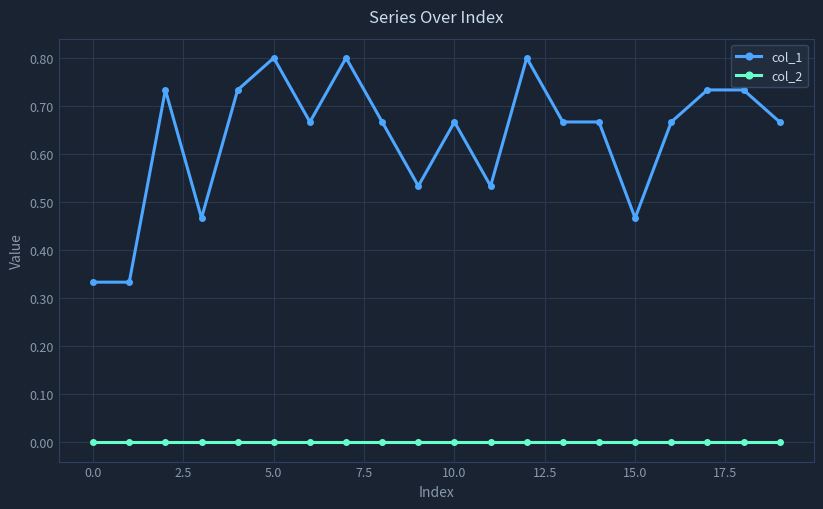

Which series has the largest total across all categories?

col_1